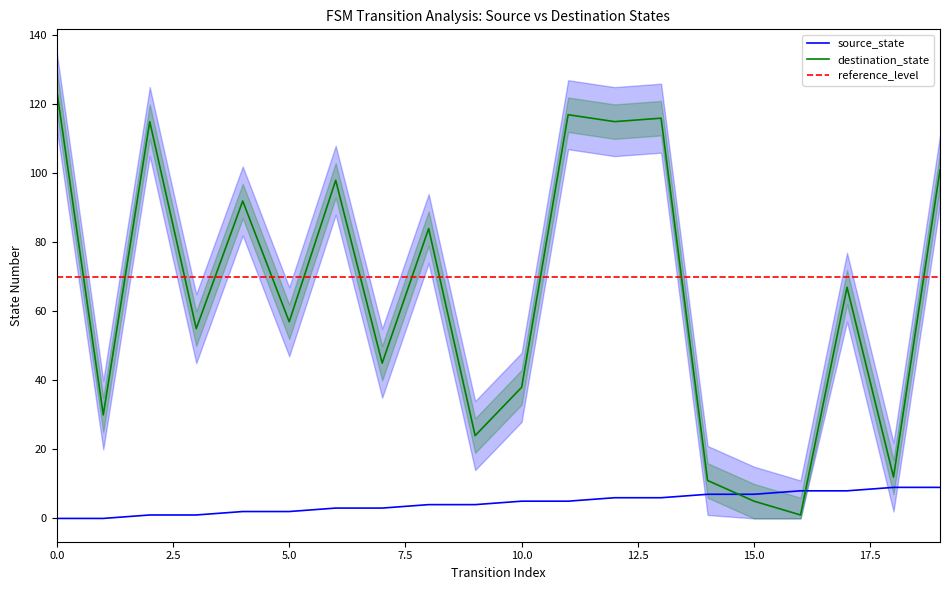

True or false: destination_state has a value of 30 at 1.

True